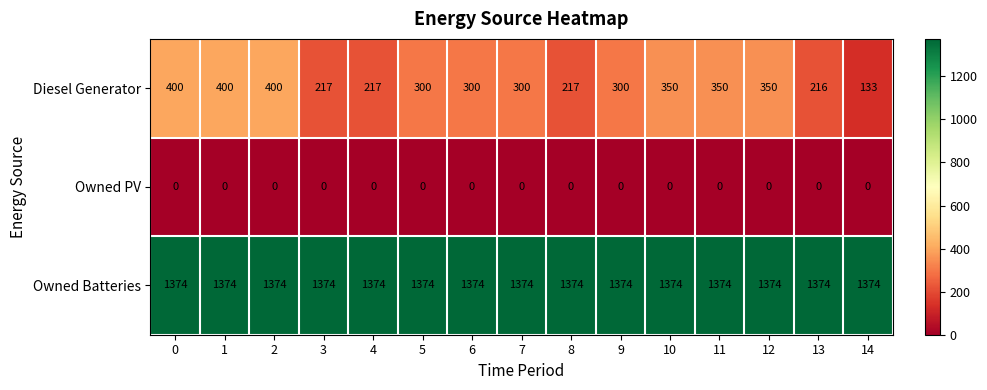

Rank the series by their average value, from lowest to highest.

Owned PV, Diesel Generator, Owned Batteries